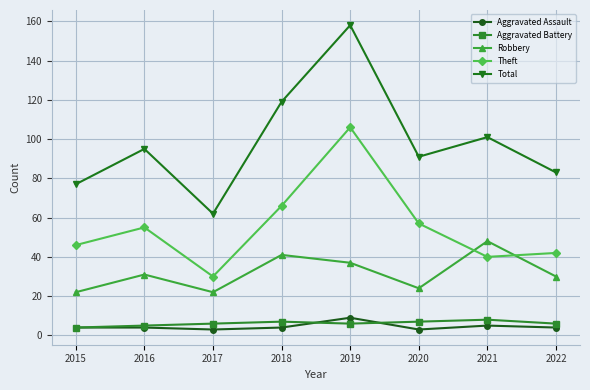

The Total series shows 83 at 2022. True or false?

True